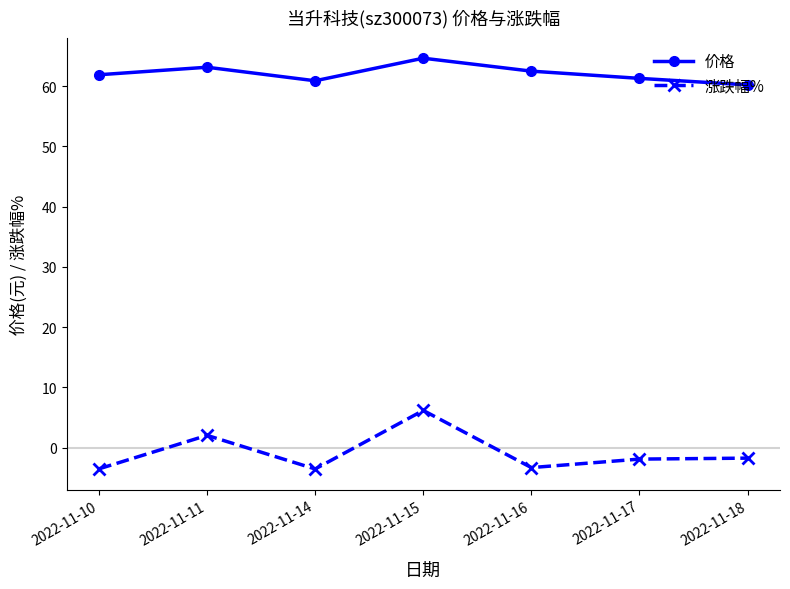

Rank the series by their maximum value, from lowest to highest.

涨跌幅%, 价格